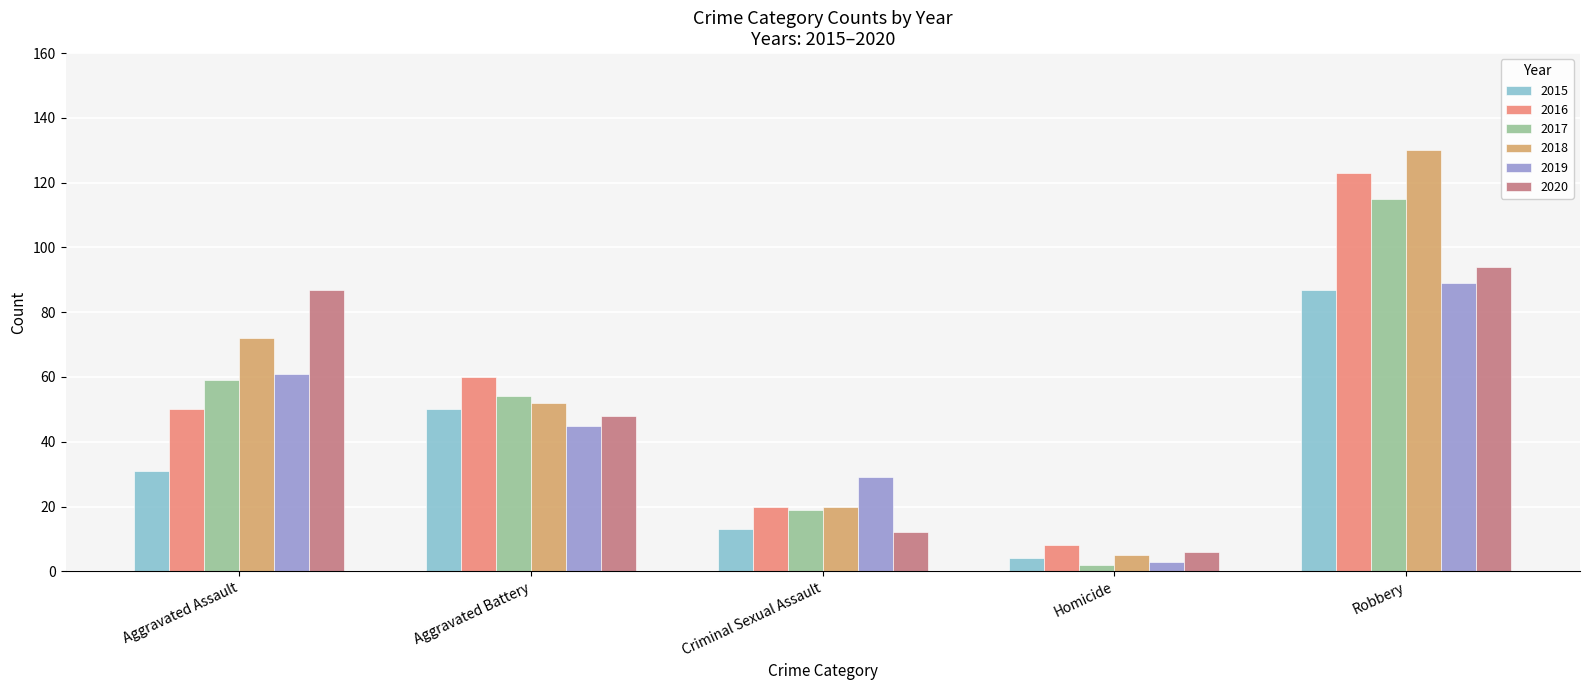

The 2020 series shows 87 at Aggravated Assault. True or false?

True